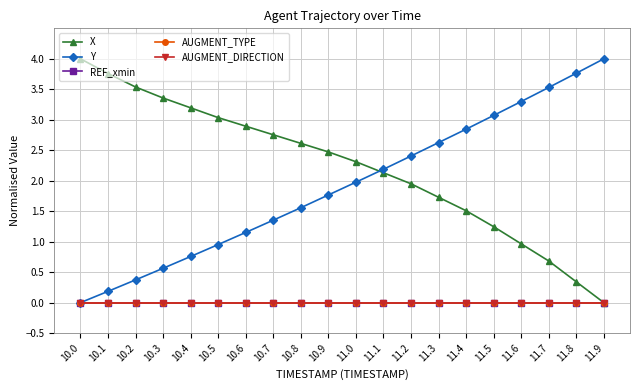

List the series in order of their peak value, lowest first.

REF_xmin, AUGMENT_TYPE, AUGMENT_DIRECTION, X, Y